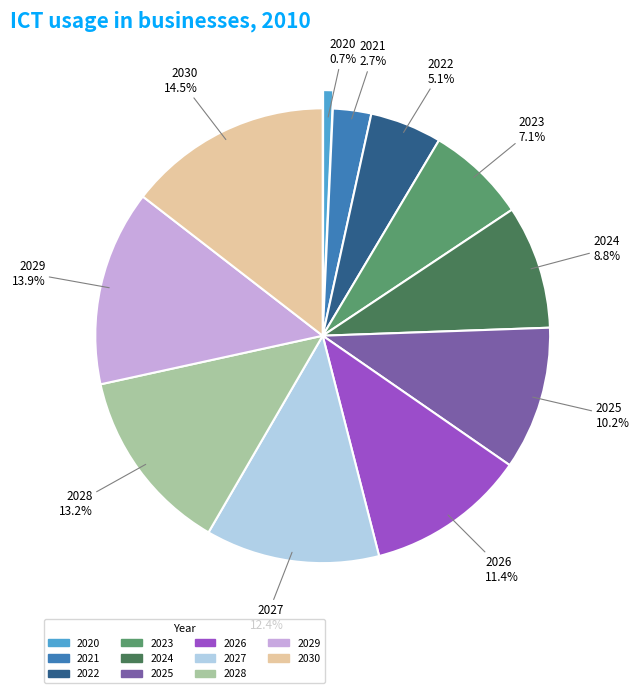

Between 2020 and 2027, which is larger?

2027